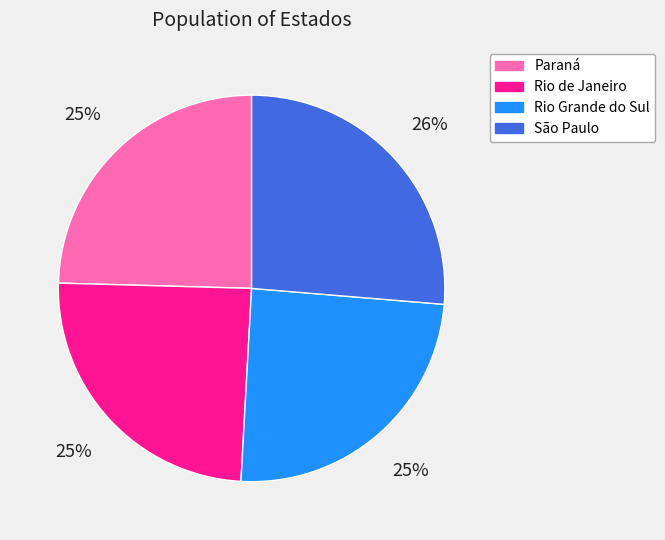

Which has a higher value, São Paulo or Rio Grande do Sul?

São Paulo